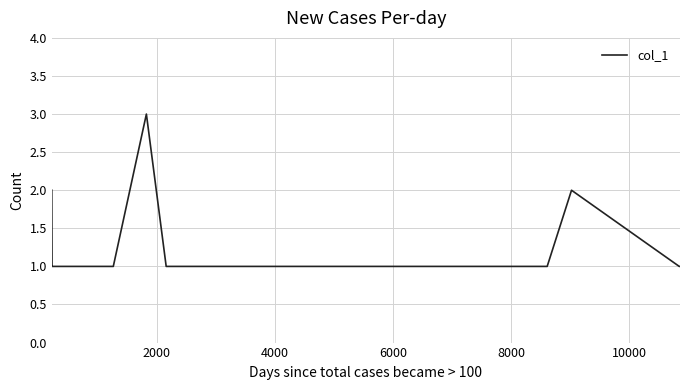

What is the greatest value displayed?

3